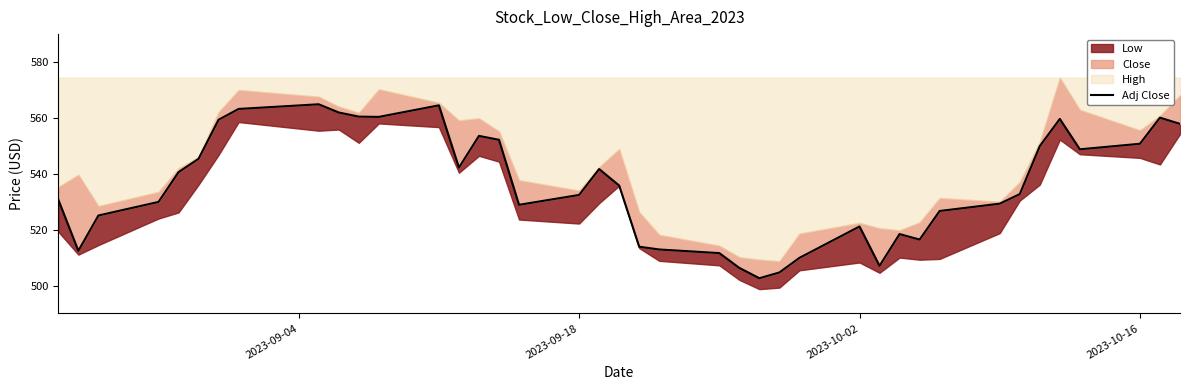

Reading left to right, what are all the values shown in this chart?

530.7	512.4	525.1	529.9	540.6	545.4	559.3	563.2	564.9	561.9	560.5	560.4	564.5	542.2	553.6	552.2	528.9	532.4	541.7	535.8	513.9	512.9	511.6	506.3	502.6	504.7	509.9	521.1	507.0	518.4	516.4	526.7	529.3	532.7	549.9	559.6	548.8	550.7	560.1	557.9